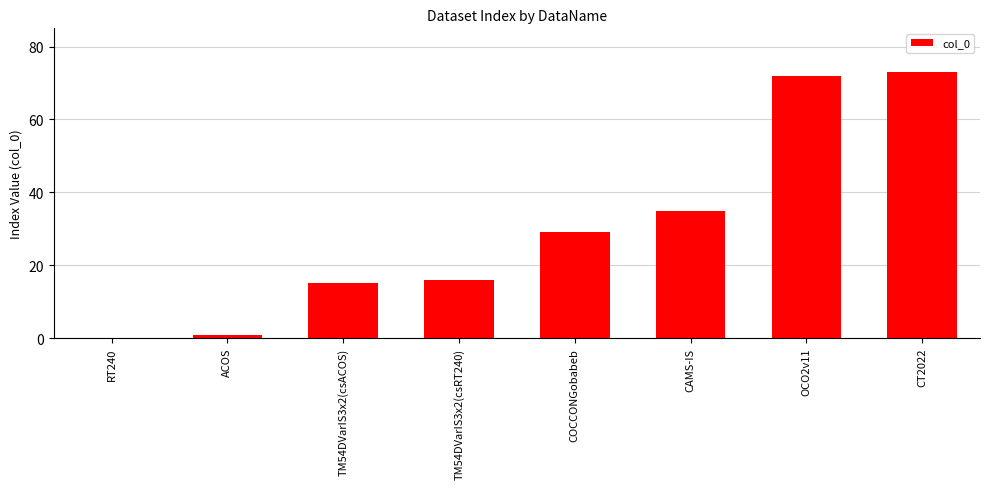

Reading right to left, extract all data points from this chart.

73	72	35	29	16	15	1	0